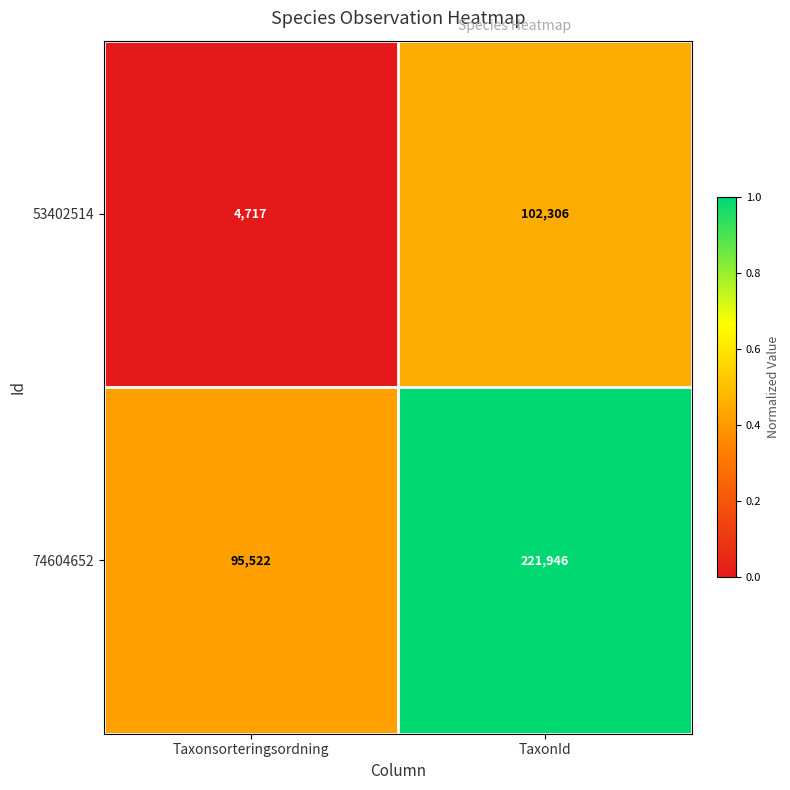

The 53402514 series shows 1646 at Taxonsorteringsordning. True or false?

False